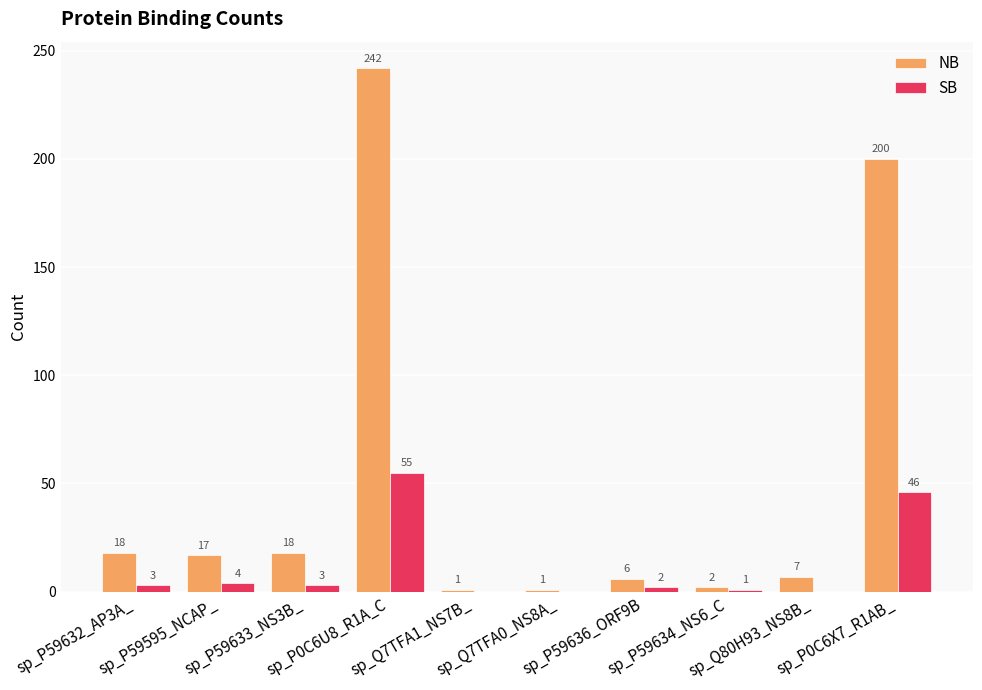

Which series has the largest total across all categories?

NB